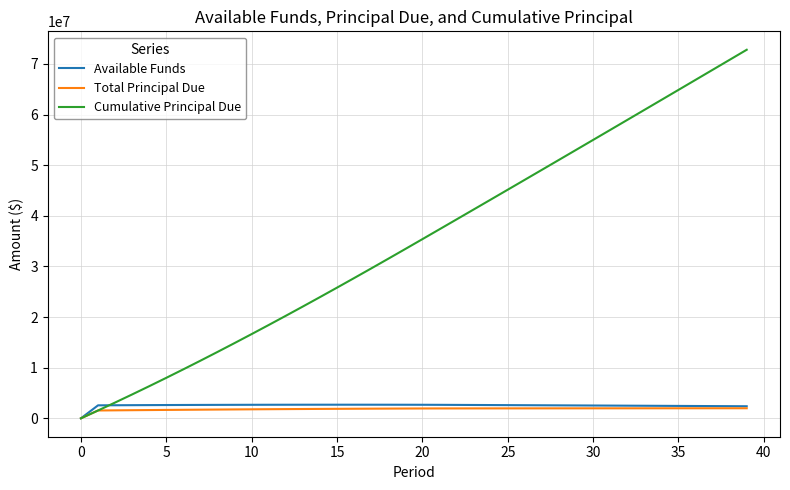

Which series has the widest spread of values?

Cumulative Principal Due